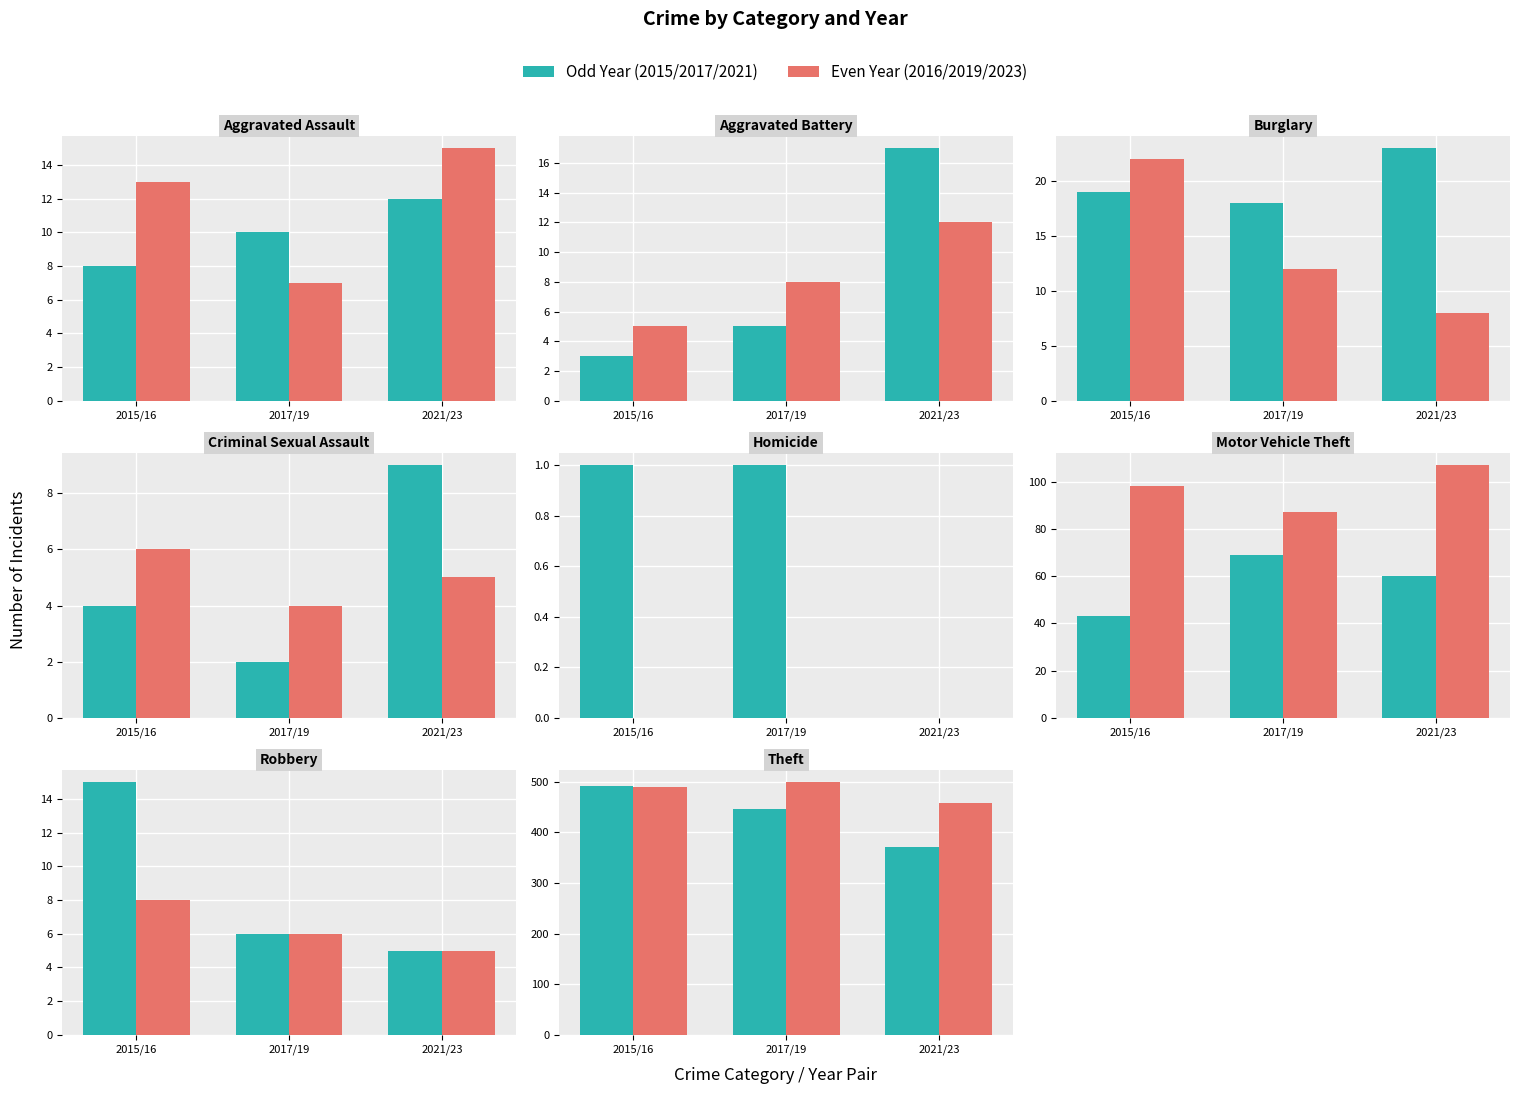

At which category does the chart reach its peak across all series?

Theft